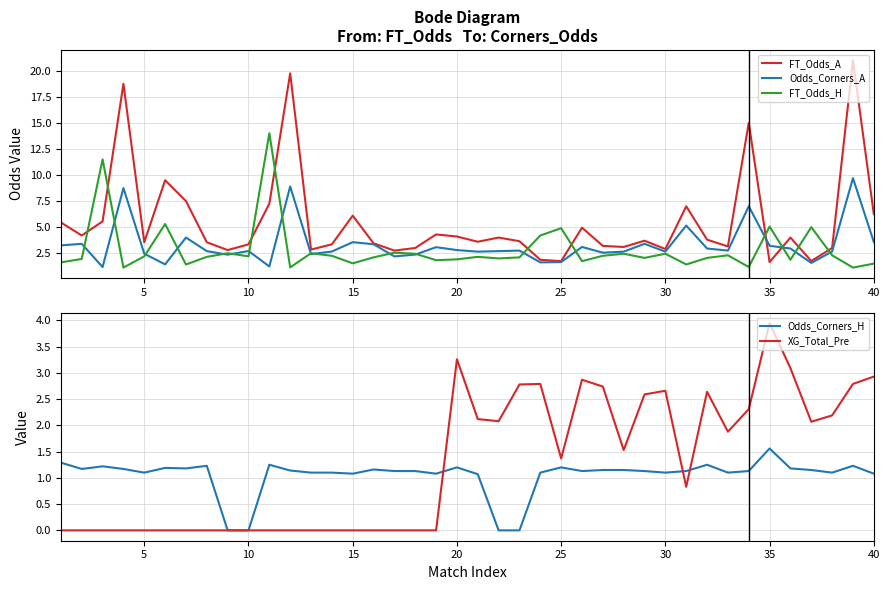

Which series has the largest total across all categories?

FT_Odds_A